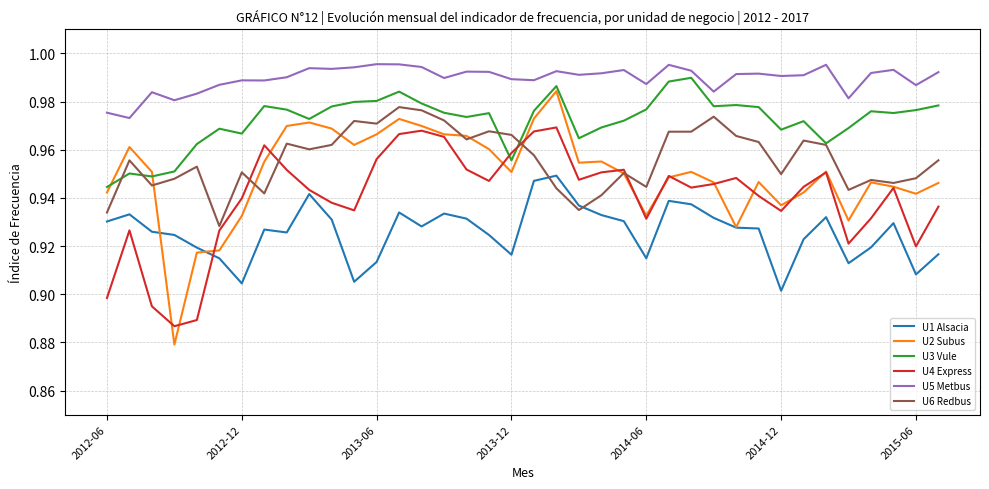

List the series in order of their peak value, highest first.

U5 Metbus, U3 Vule, U2 Subus, U6 Redbus, U4 Express, U1 Alsacia